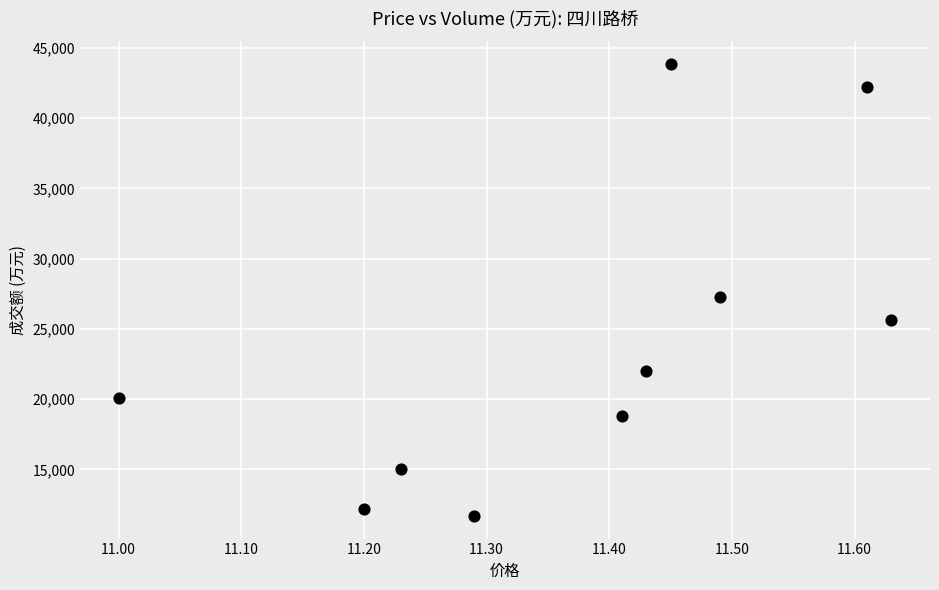

What is the range of Y values (max minus min)?

32179